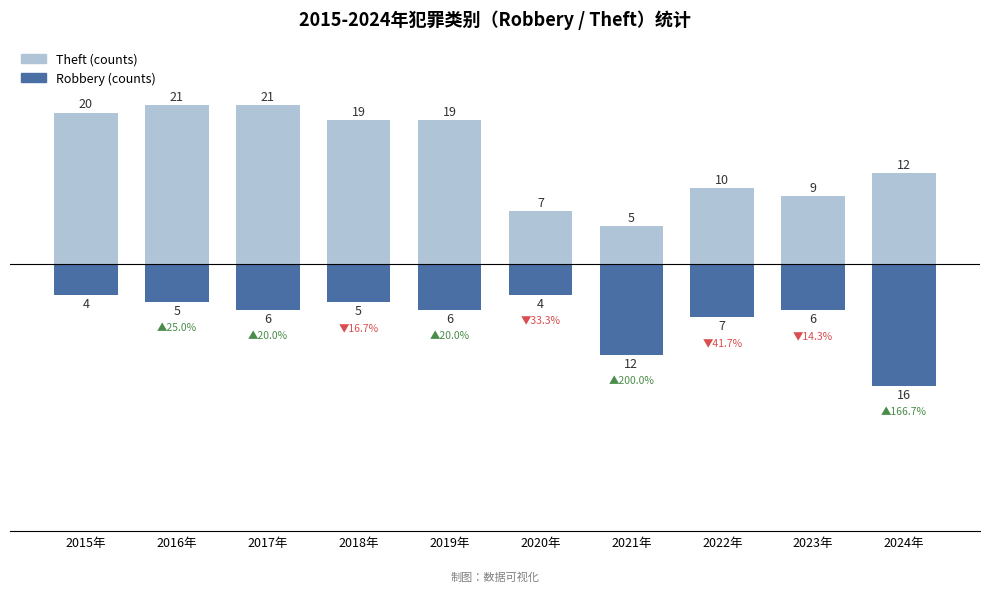

The value of Theft at 2023年 is 12. True or false?

False